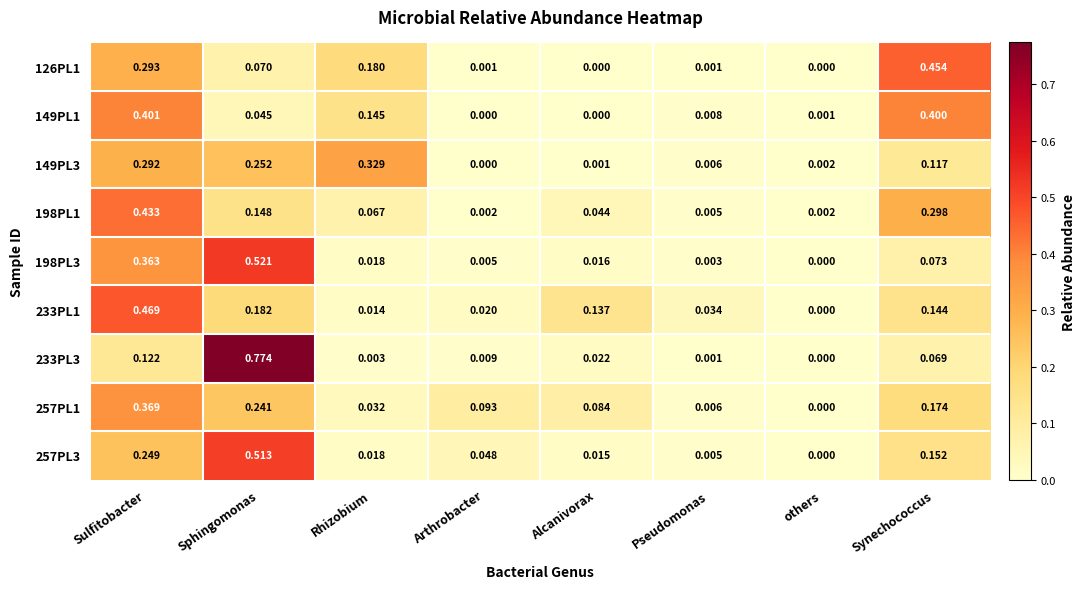

At which category is the sum across all series the highest?

Sulfitobacter